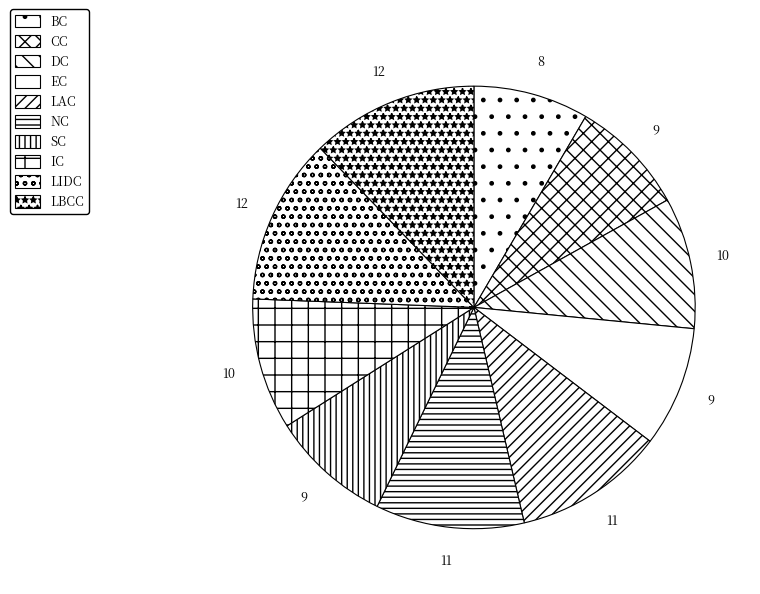

How many slices are in this pie chart?

10